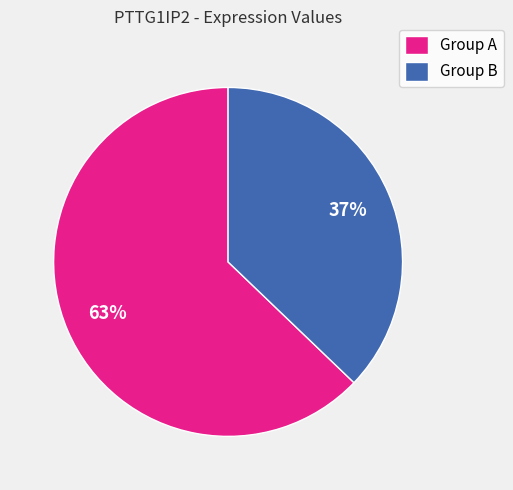

Between Group A and Group B, which is larger?

Group A